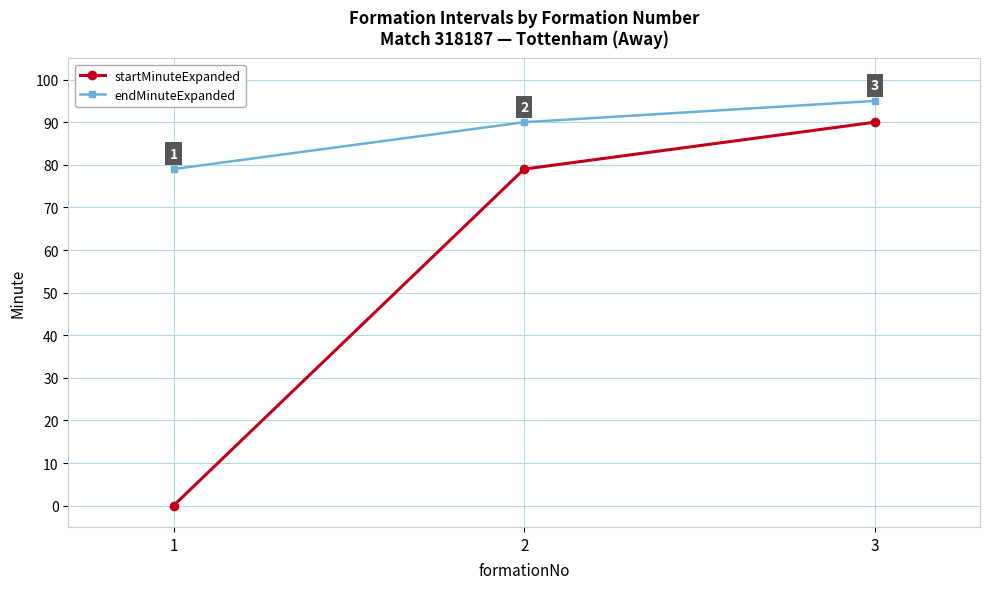

Which label corresponds to the smallest value in the chart?

1